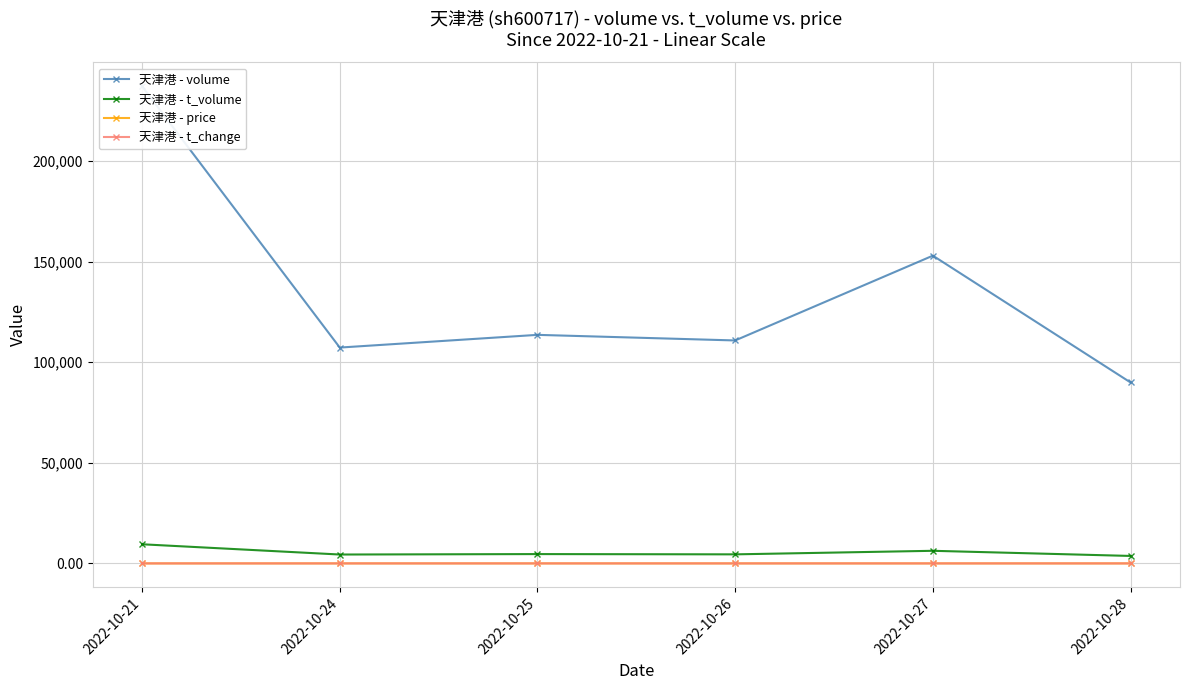

What is the smallest value displayed?

0.3